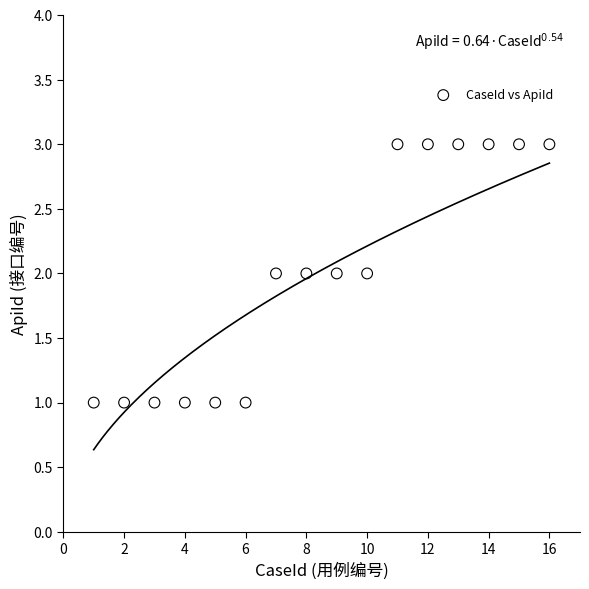

What is the range of X values (max minus min)?

15